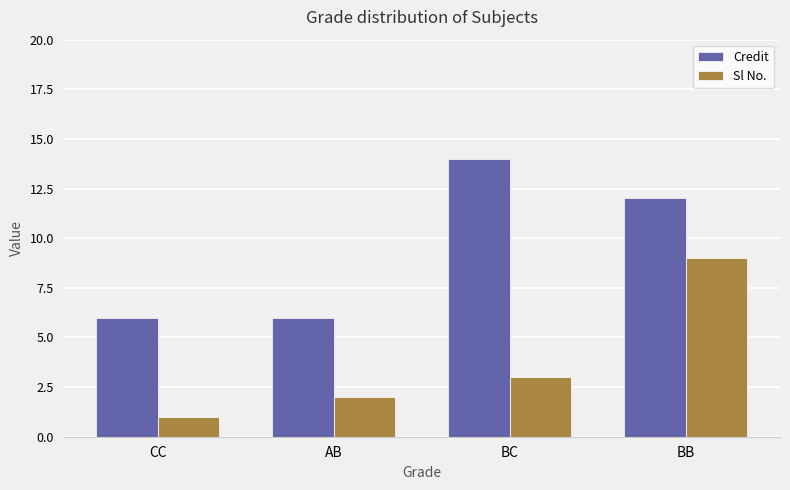

Rank the series by their average value, from highest to lowest.

Credit, Sl No.